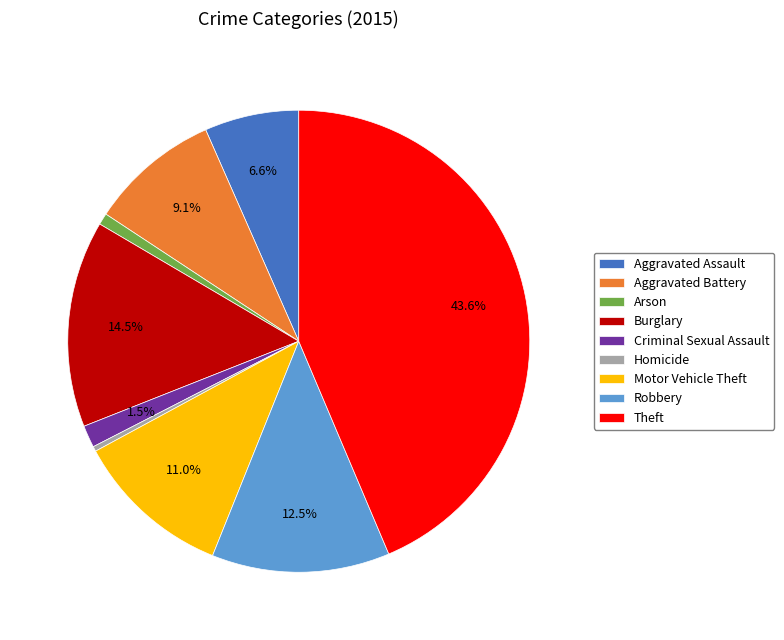

True or false: Homicide accounts for 0% of the total.

True